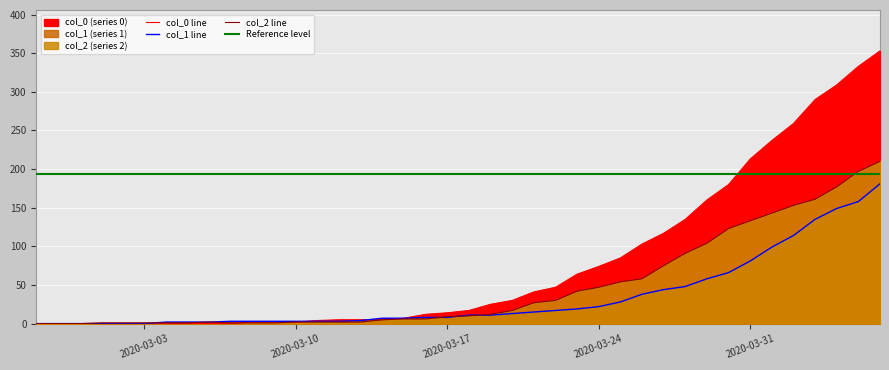

True or false: col_1 has a value of 11 at 2020-03-19.

True